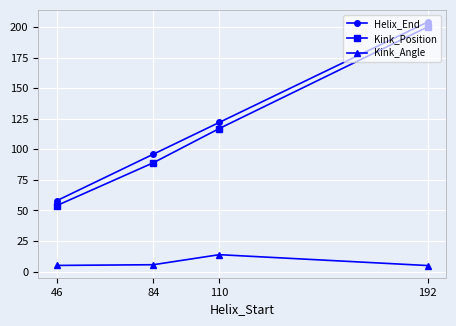

What is the spread (max minus min) of values at 110?

108.1